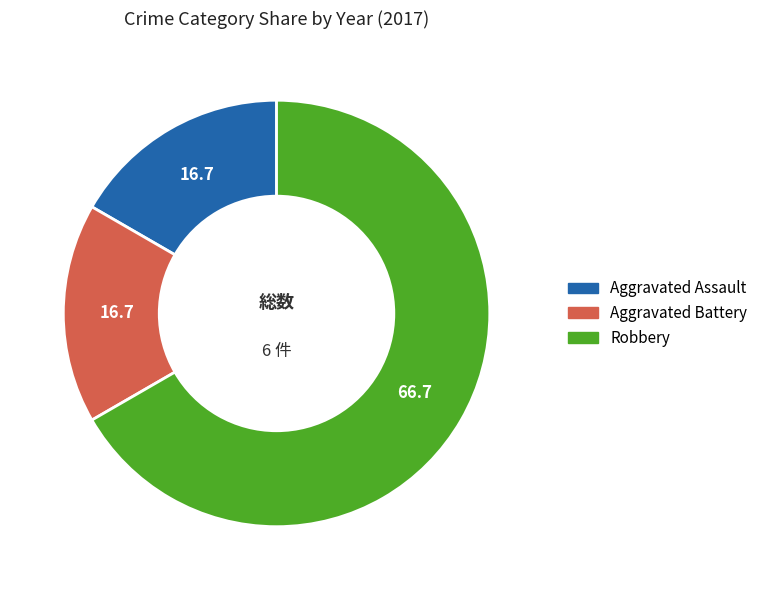

Which category accounts for the majority?

Robbery